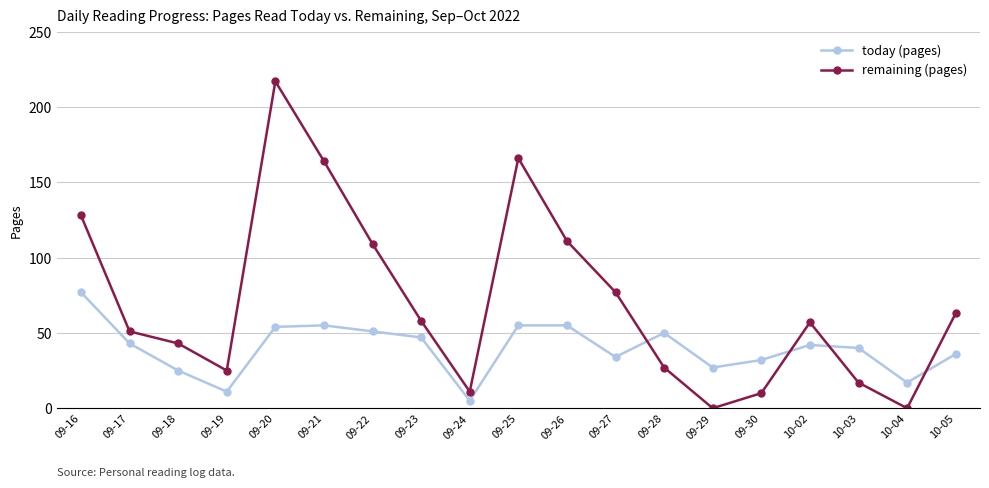

Reading left to right, list all the values displayed in this chart.

today (pages): 09-16=77	09-17=43	09-18=25	09-19=11	09-20=54	09-21=55	09-22=51	09-23=47	09-24=5	09-25=55	09-26=55	09-27=34	09-28=50	09-29=27	09-30=32	10-02=42	10-03=40	10-04=17	10-05=36
remaining (pages): 09-16=128	09-17=51	09-18=43	09-19=25	09-20=217	09-21=164	09-22=109	09-23=58	09-24=11	09-25=166	09-26=111	09-27=77	09-28=27	09-29=0	09-30=10	10-02=57	10-03=17	10-04=0	10-05=63